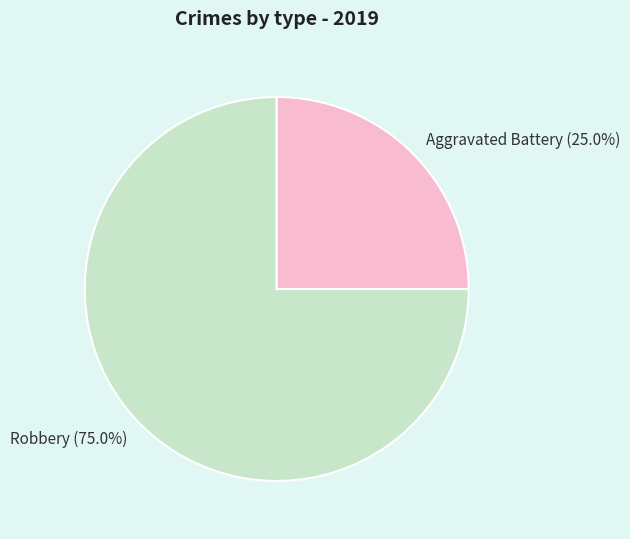

To the nearest percent, what is the difference between the largest and smallest slice percentages?

50%